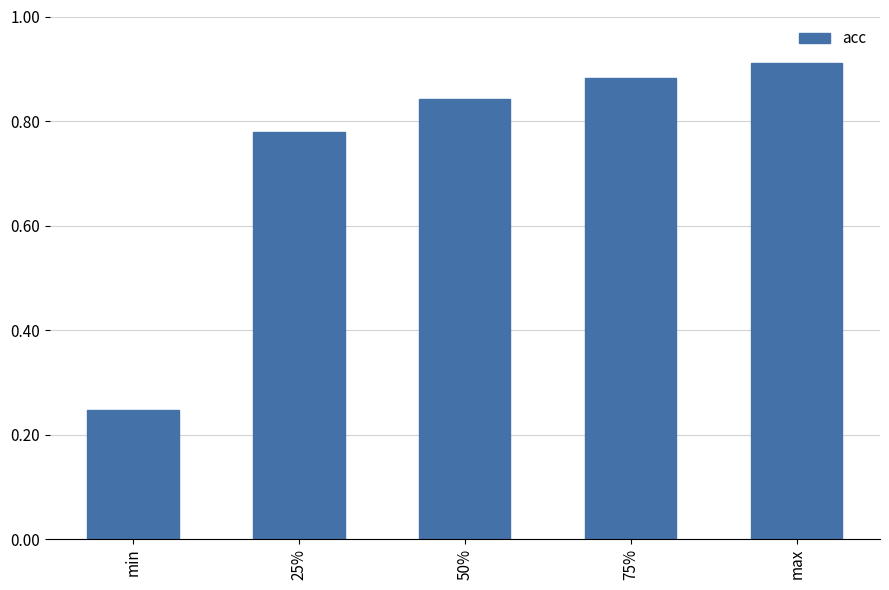

What is the difference between the maximum and second lowest values?

0.1